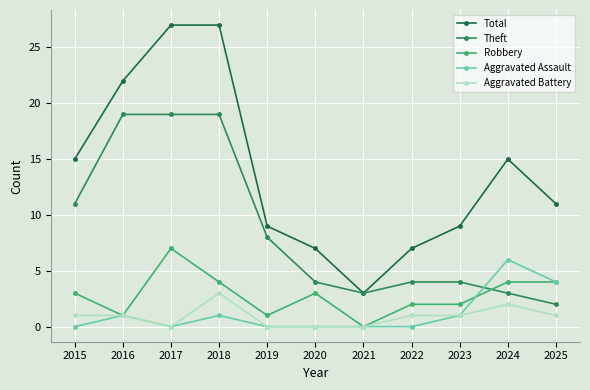

How many values in Robbery are above zero?

10